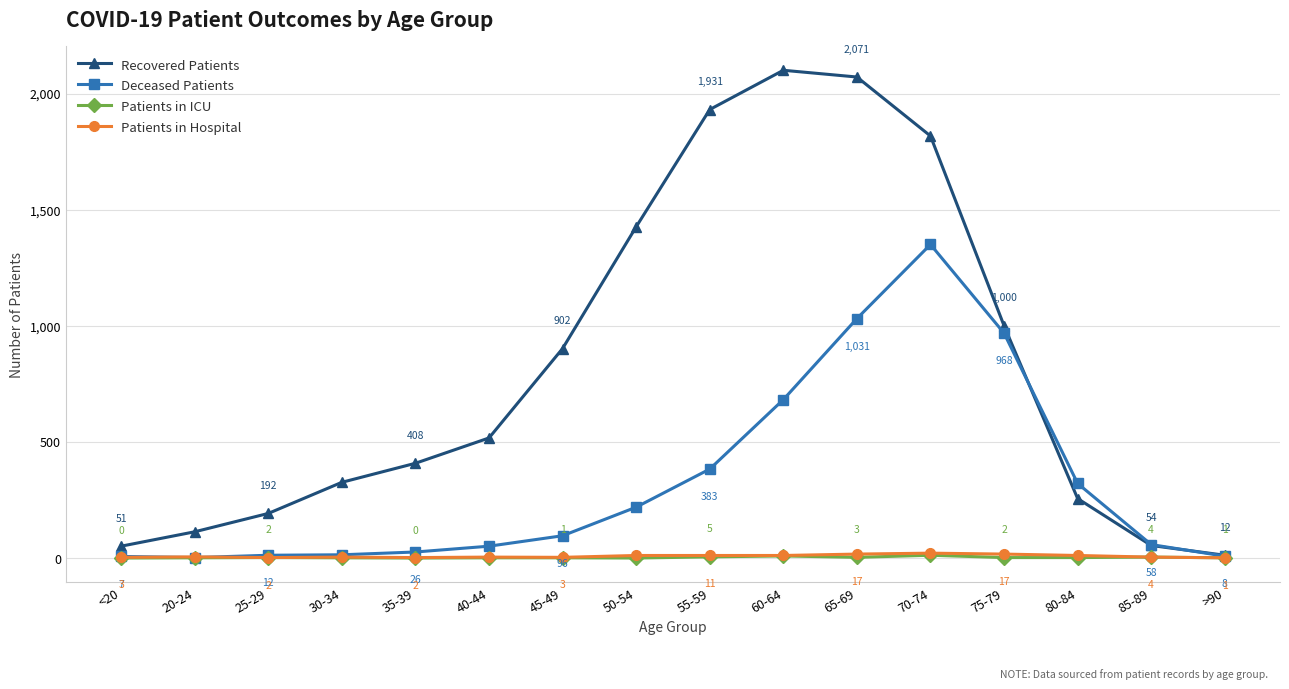

Rank the series at <20 from lowest to highest value.

Patients in ICU, Patients in Hospital, Deceased Patients, Recovered Patients